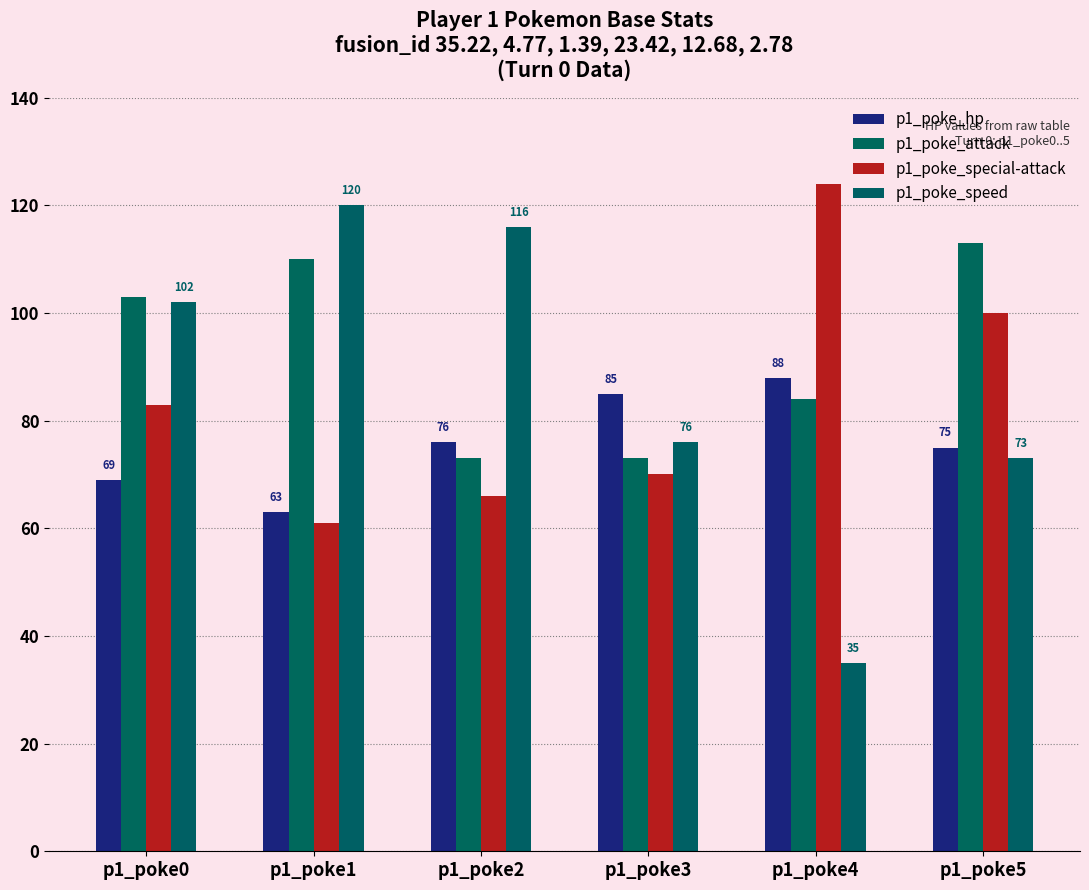

Reading left to right, what are all the values shown in this chart?

p1_poke_hp: p1_poke0=69	p1_poke1=63	p1_poke2=76	p1_poke3=85	p1_poke4=88	p1_poke5=75
p1_poke_attack: p1_poke0=103	p1_poke1=110	p1_poke2=73	p1_poke3=73	p1_poke4=84	p1_poke5=113
p1_poke_special-attack: p1_poke0=83	p1_poke1=61	p1_poke2=66	p1_poke3=70	p1_poke4=124	p1_poke5=100
p1_poke_speed: p1_poke0=102	p1_poke1=120	p1_poke2=116	p1_poke3=76	p1_poke4=35	p1_poke5=73